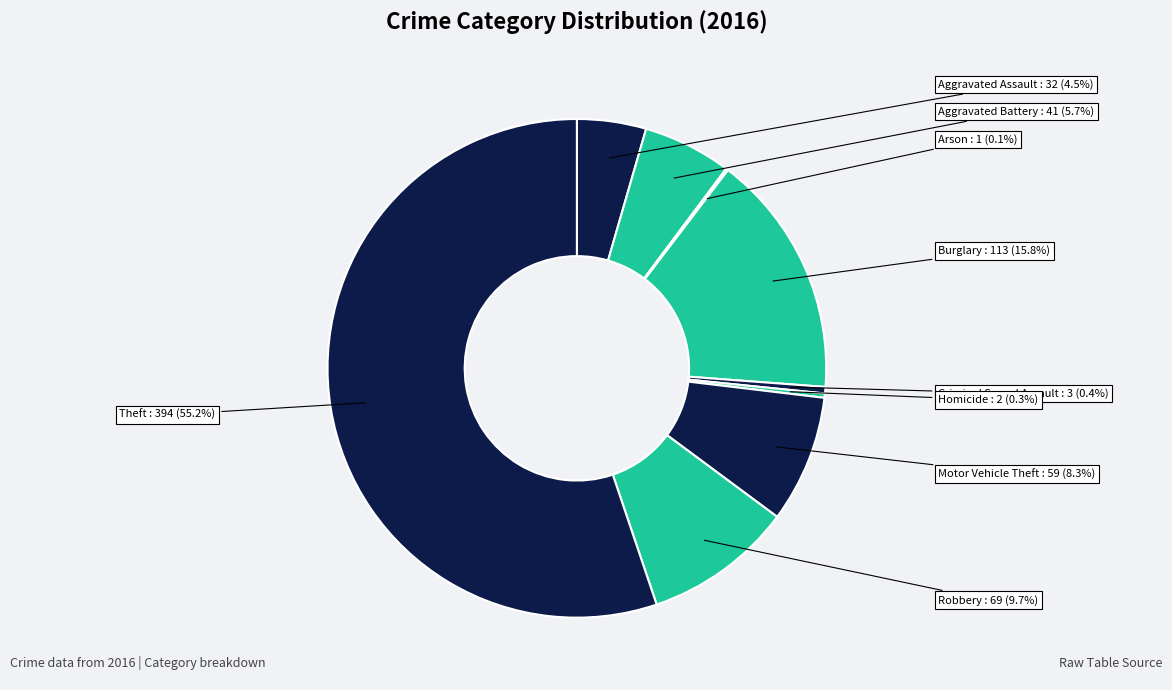

Which slice is the largest?

Theft